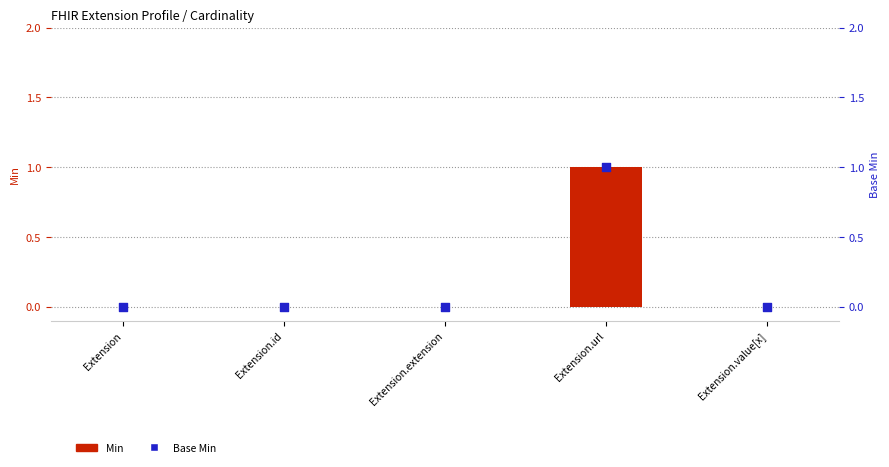

At how many categories does at least one series exceed 0?

1